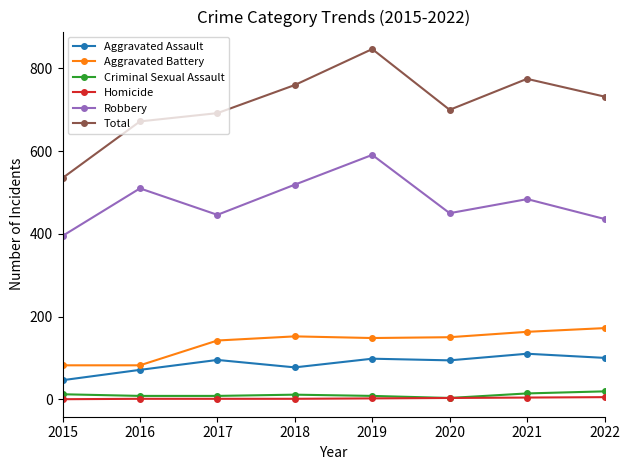

The value of Aggravated Battery at 2018 is 100. True or false?

False